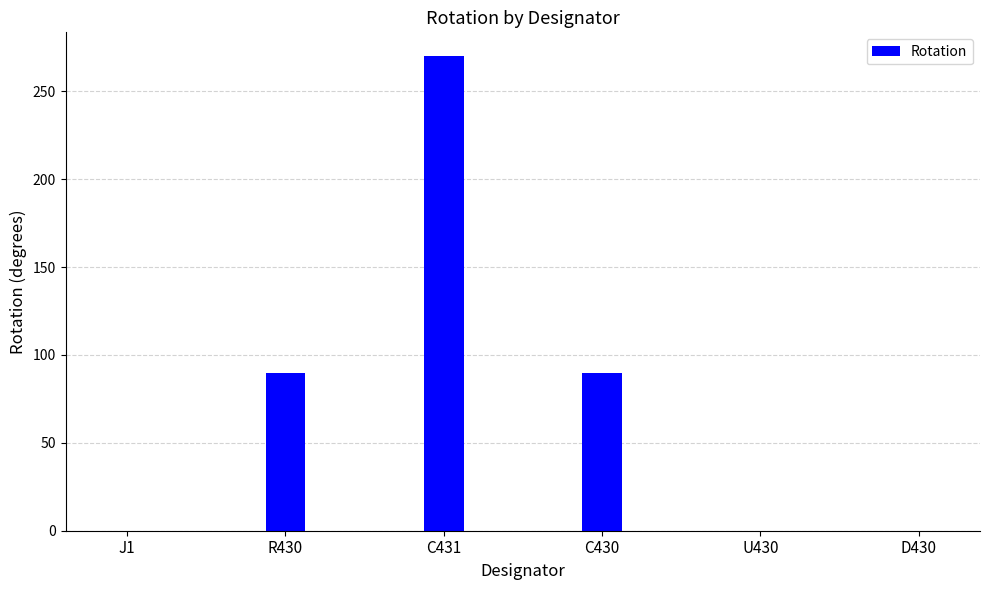

What is the sum of all values?

450